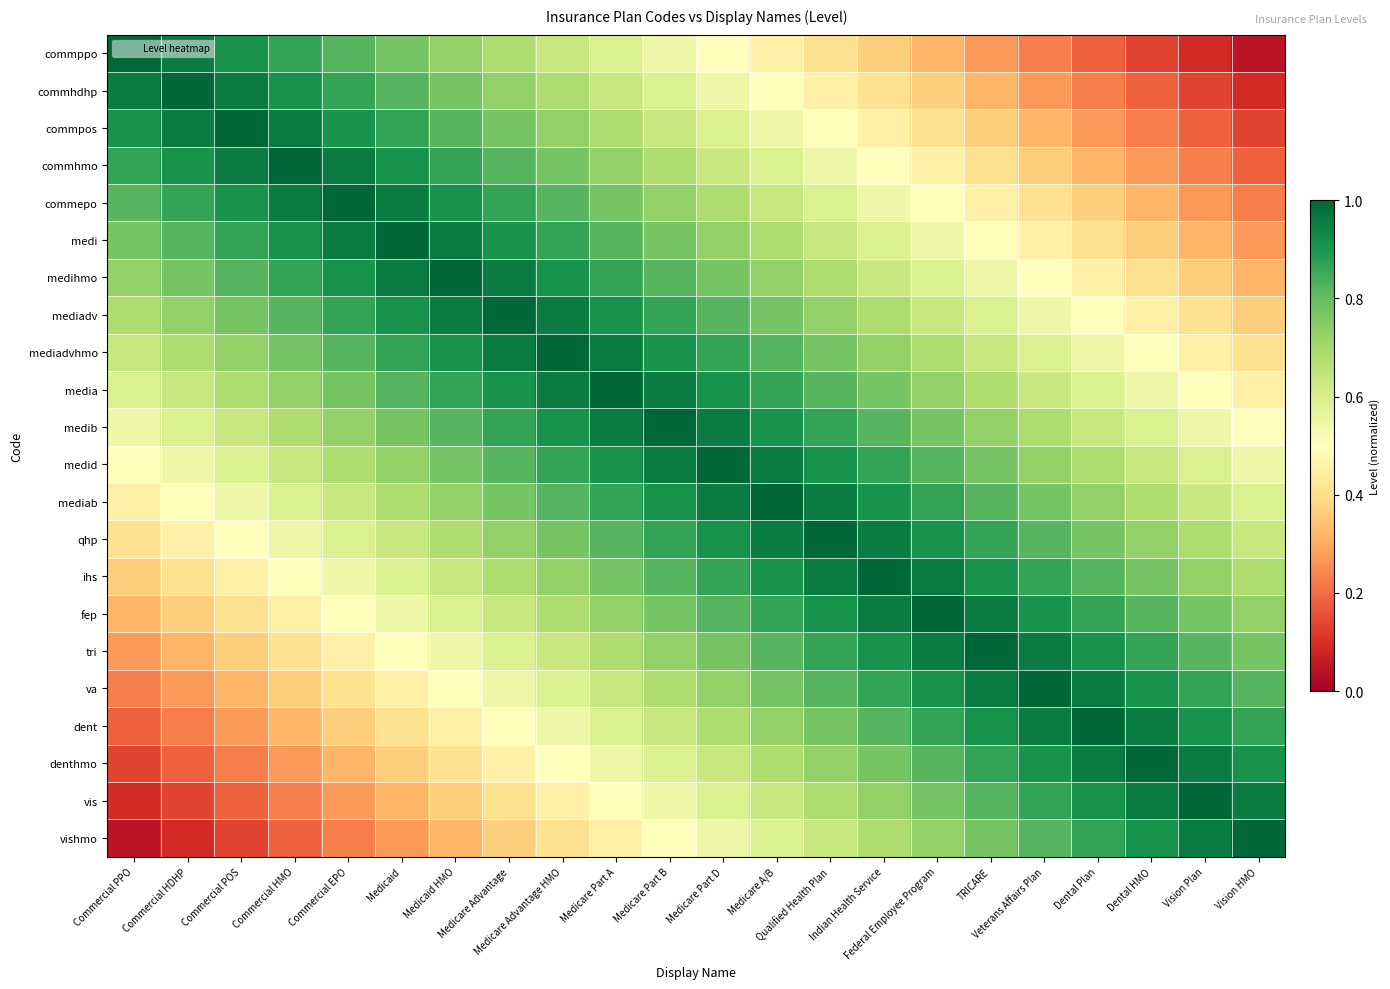

At how many categories does at least one series exceed 0?

22